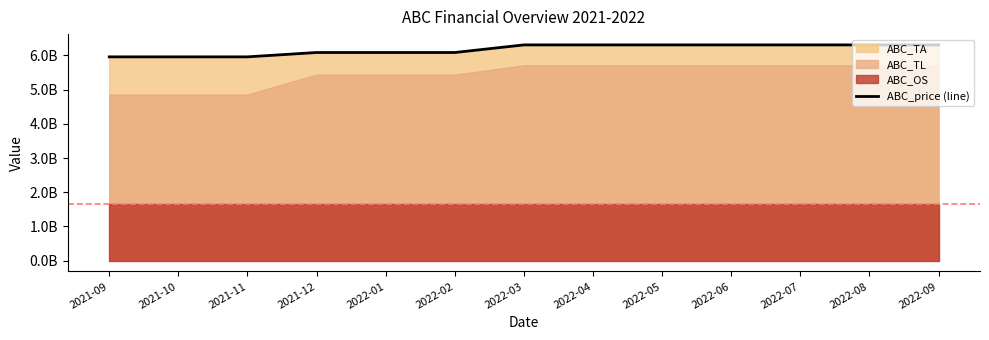

The value at 2022-08 is 6303780000. True or false?

True